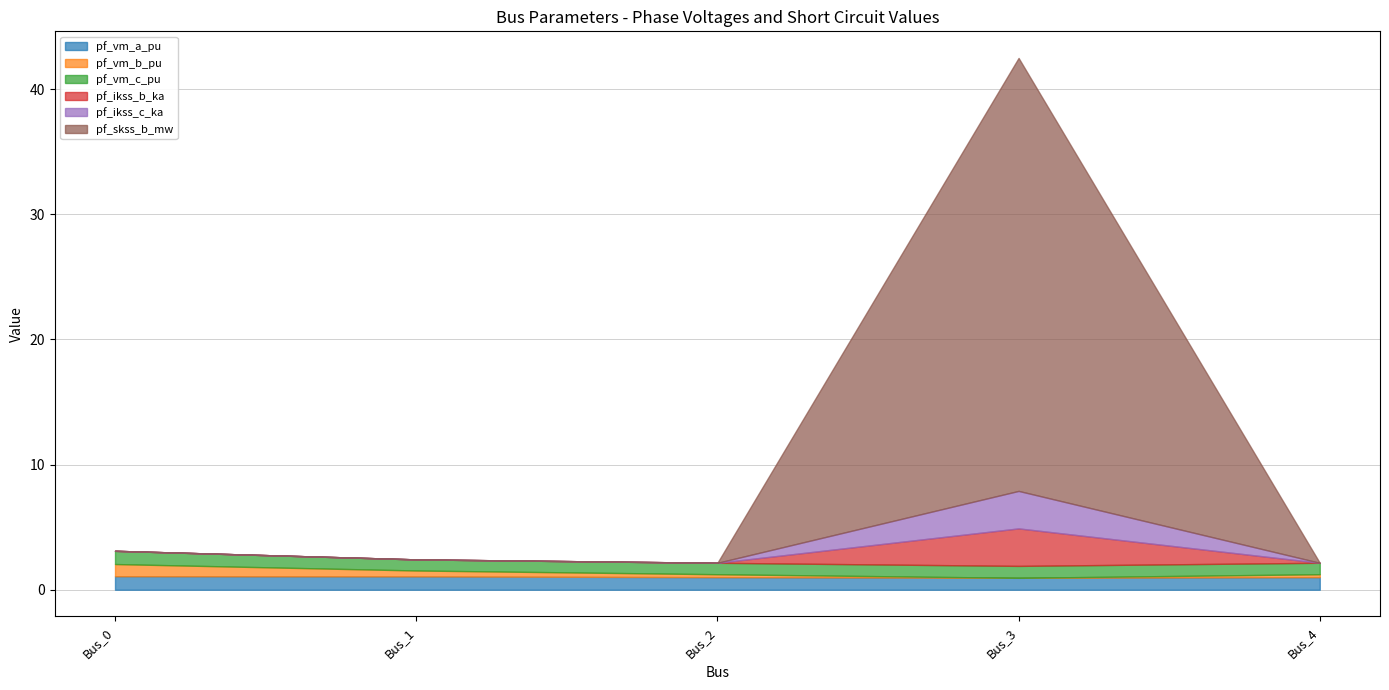

Reading right to left, list all the values displayed in this chart.

pf_vm_a_pu: 1.0	1.0	1.0	1.1	1.1
pf_vm_b_pu: 0.2	0.0	0.2	0.5	1.0
pf_vm_c_pu: 0.9	1.0	0.9	0.9	1.1
pf_ikss_b_ka: 0.0	3.0	0.0	0.0	0.0
pf_ikss_c_ka: 0.0	3.0	0.0	0.0	0.0
pf_skss_b_mw: 0.0	34.6	0.0	0.0	0.0